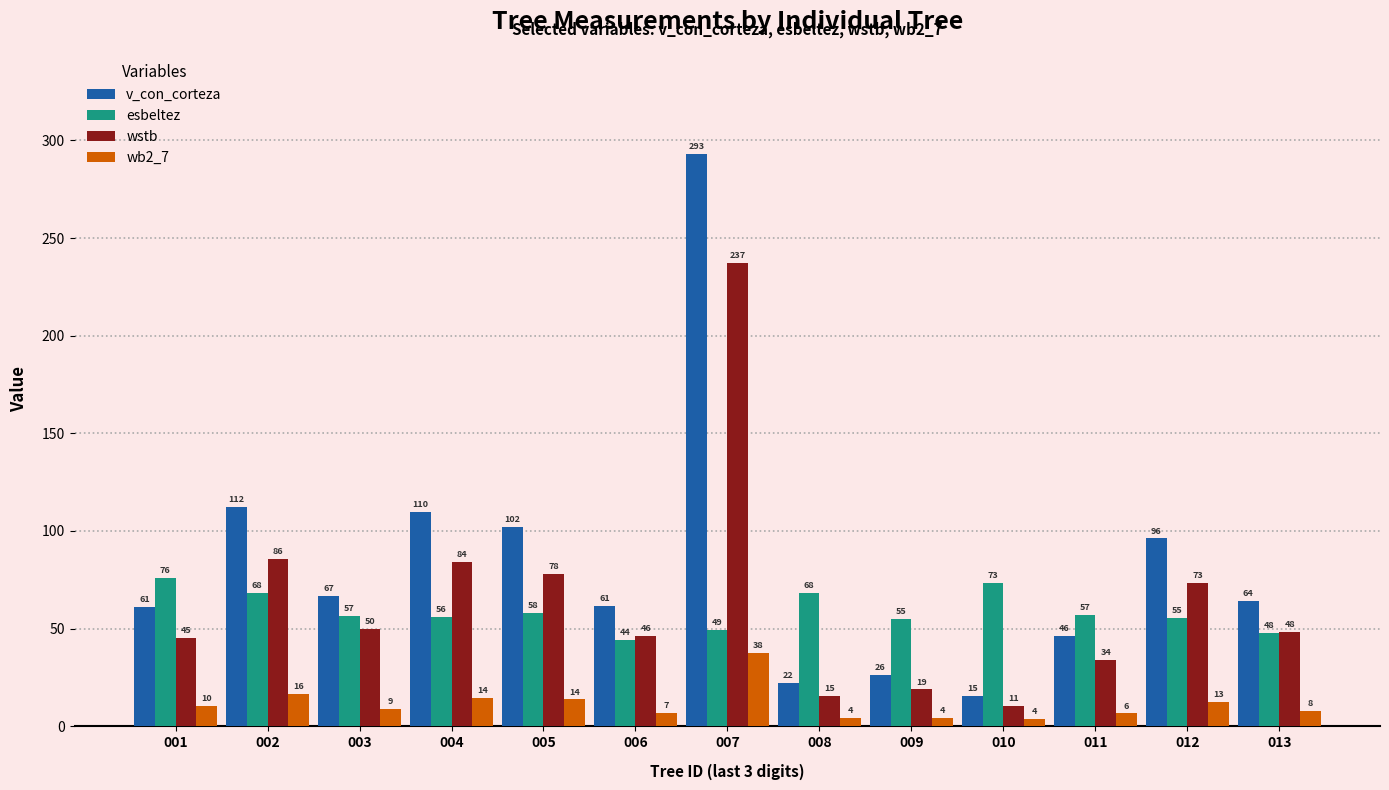

What is the difference between the second highest and minimum values in the v_con_corteza series?

97.1